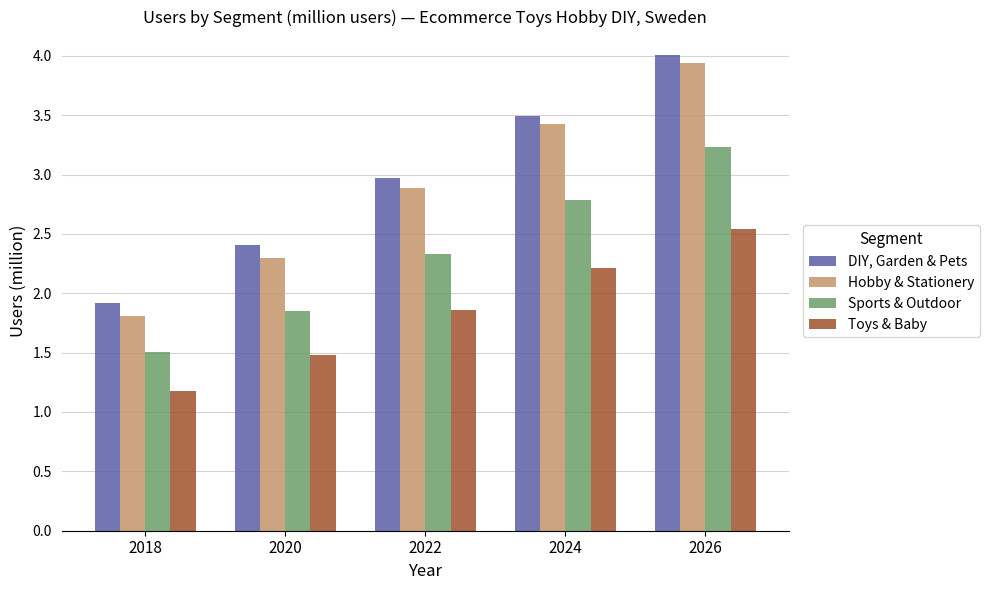

How many values in the Hobby & Stationery series exceed 2?

4